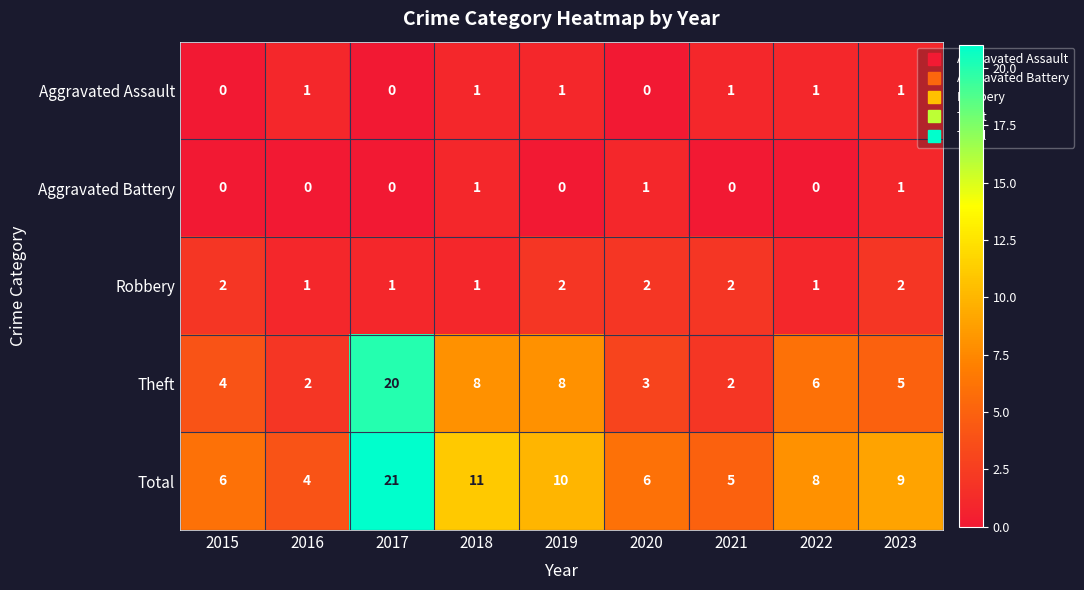

At how many categories does at least one series exceed 1?

9